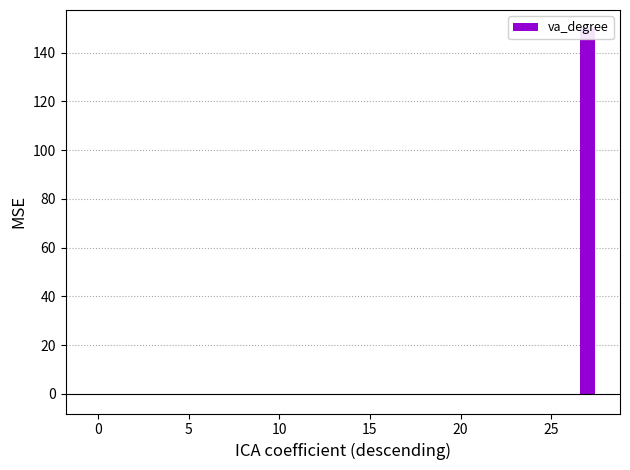

Between 8 and 27, which is larger?

27